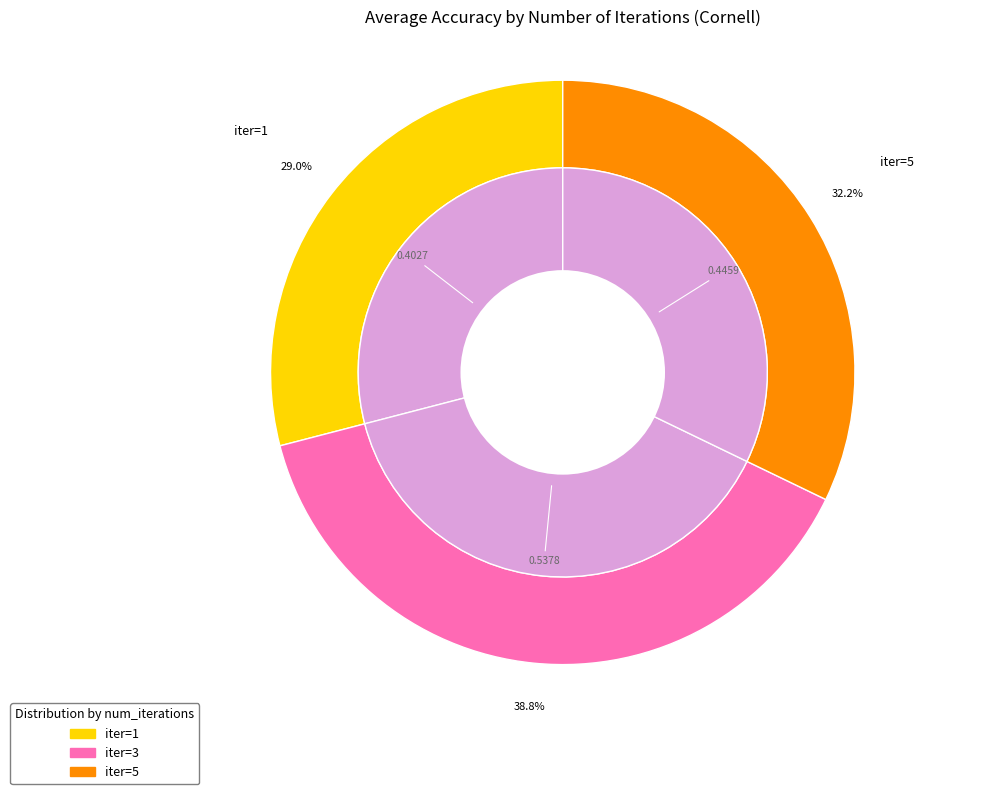

To the nearest percent, what portion does 1 represent?

29%